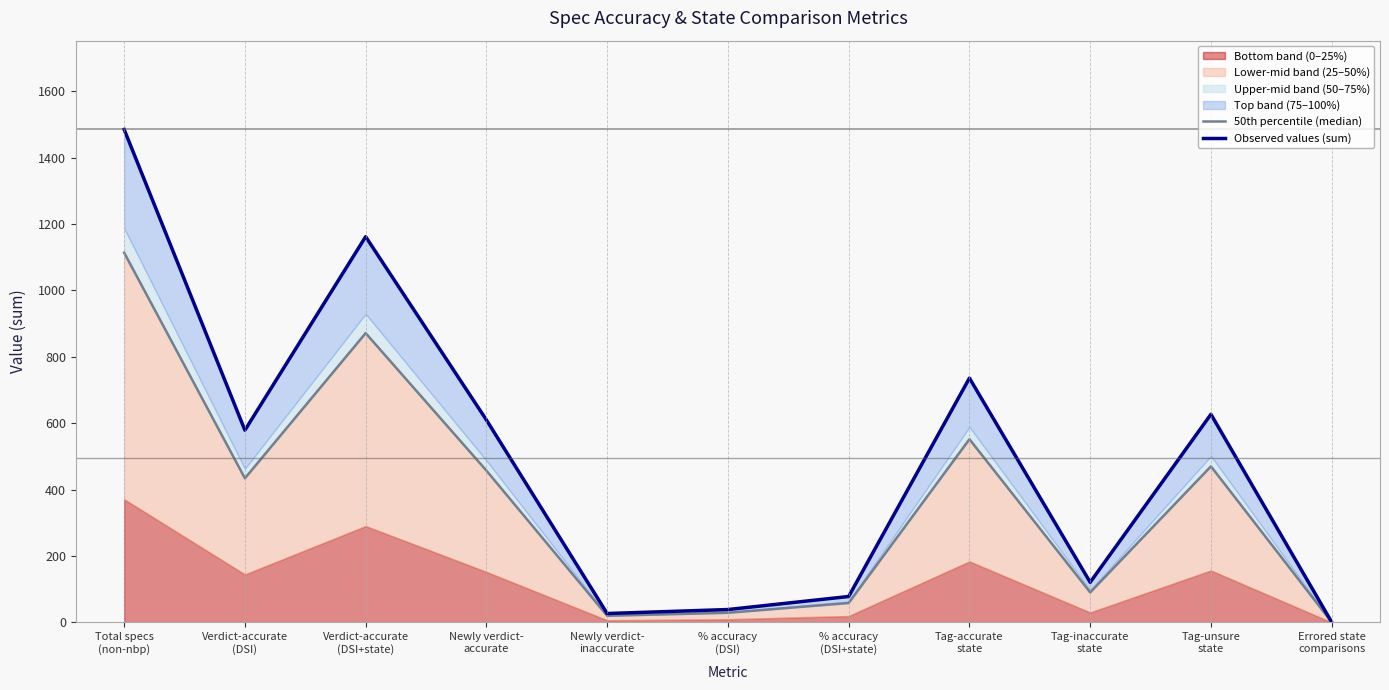

Is it true that 50th percentile (median) equals 29.2 at % accuracy
(DSI)?

True